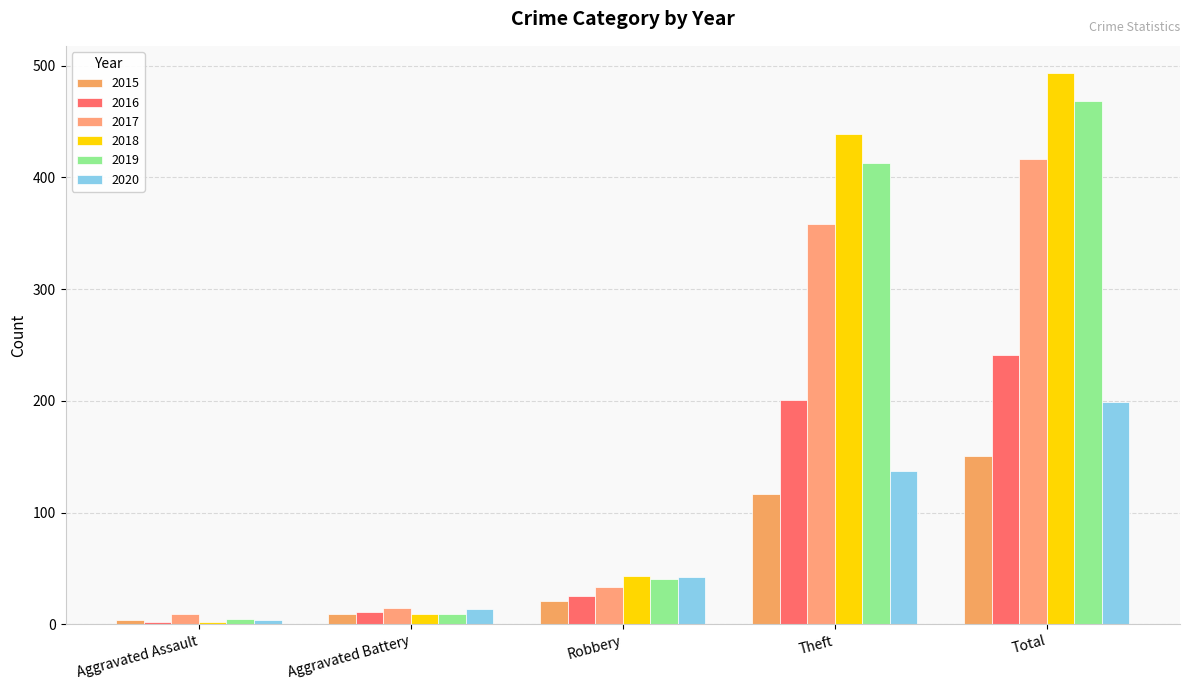

True or false: 2019 has a value of 3 at Aggravated Assault.

False